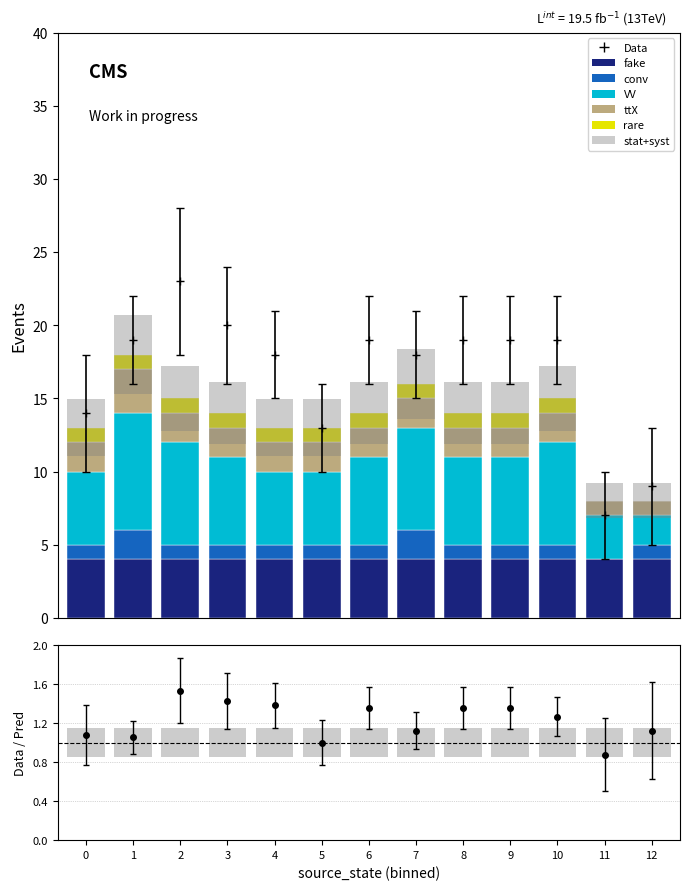

Where does the VV series first go above 6?

1